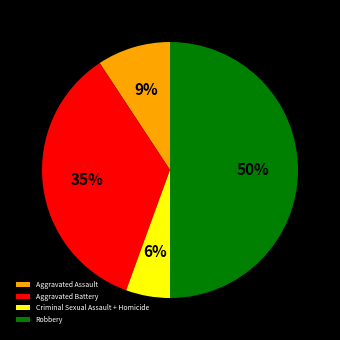

True or false: Criminal Sexual Assault + Homicide accounts for 20% of the total.

False